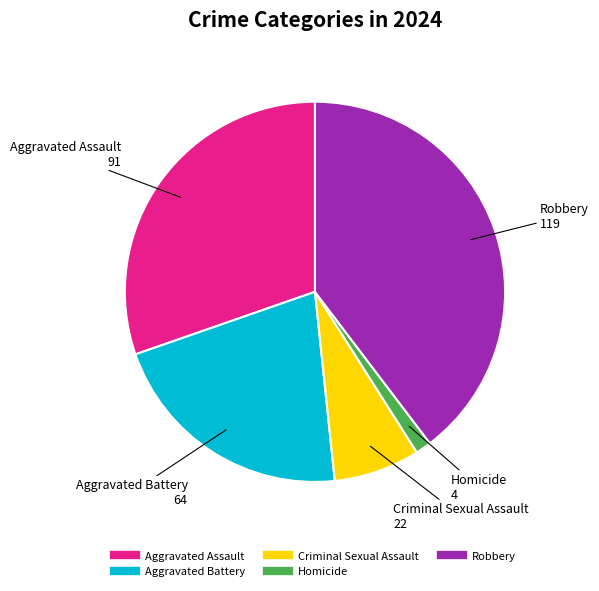

Rank the categories by value from highest to lowest.

Robbery, Aggravated Assault, Aggravated Battery, Criminal Sexual Assault, Homicide